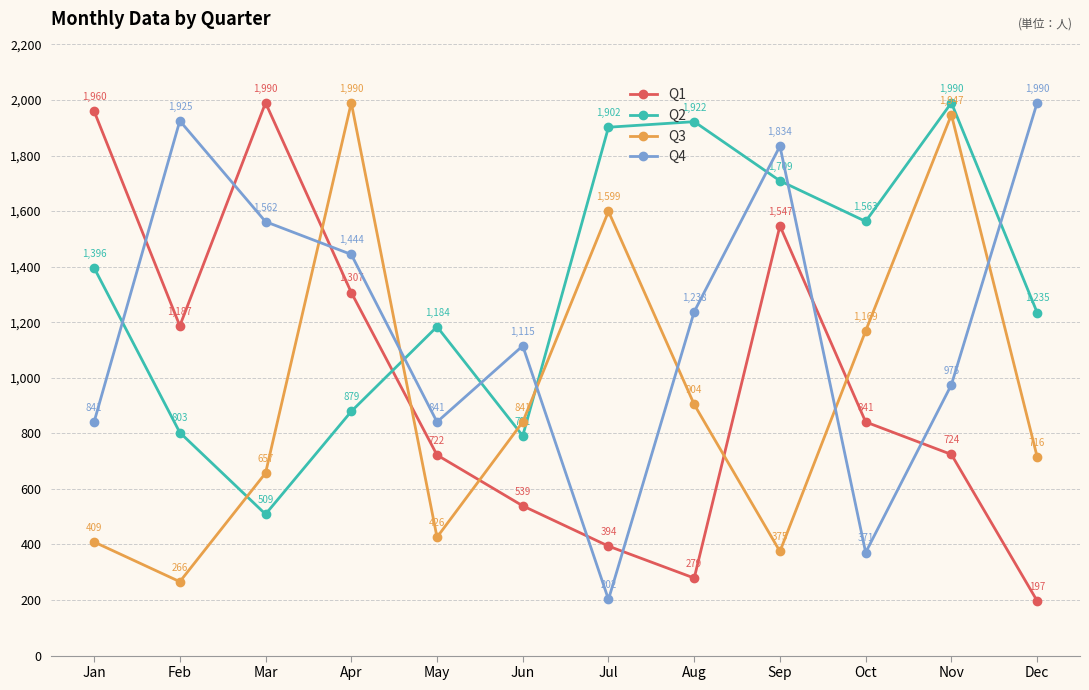

Which series changed the most between Jun and Jul?

Q2